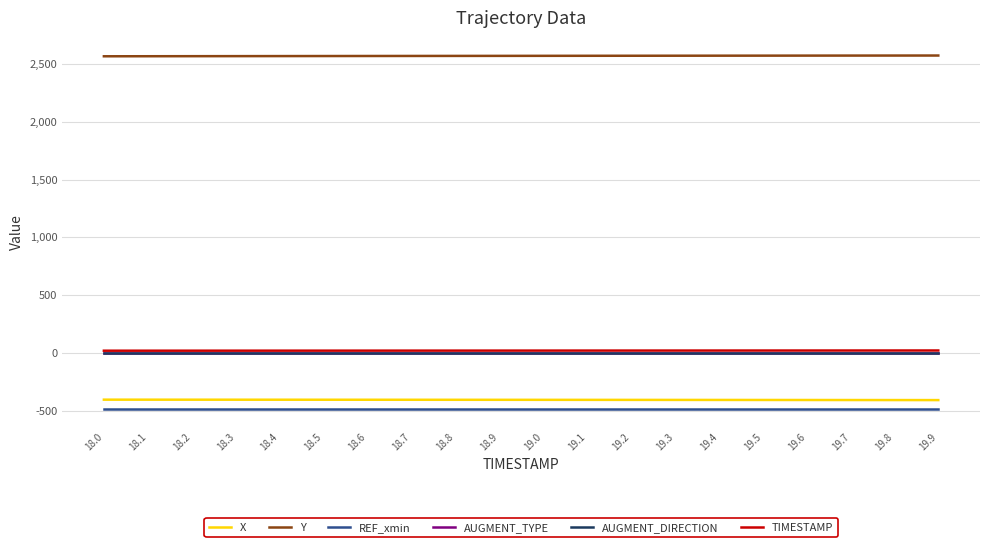

What is the greatest value displayed?

2574.2